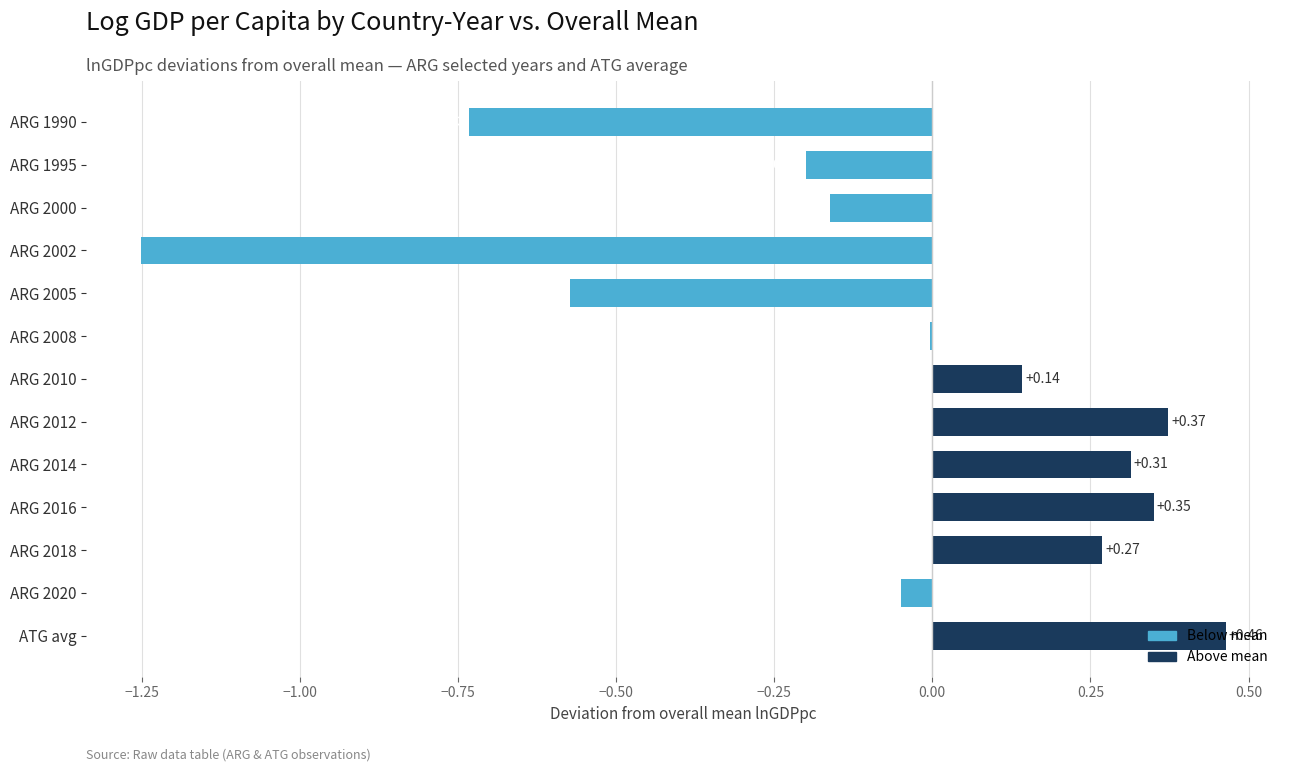

Between ARG 2018 and ATG avg, which is larger?

ATG avg